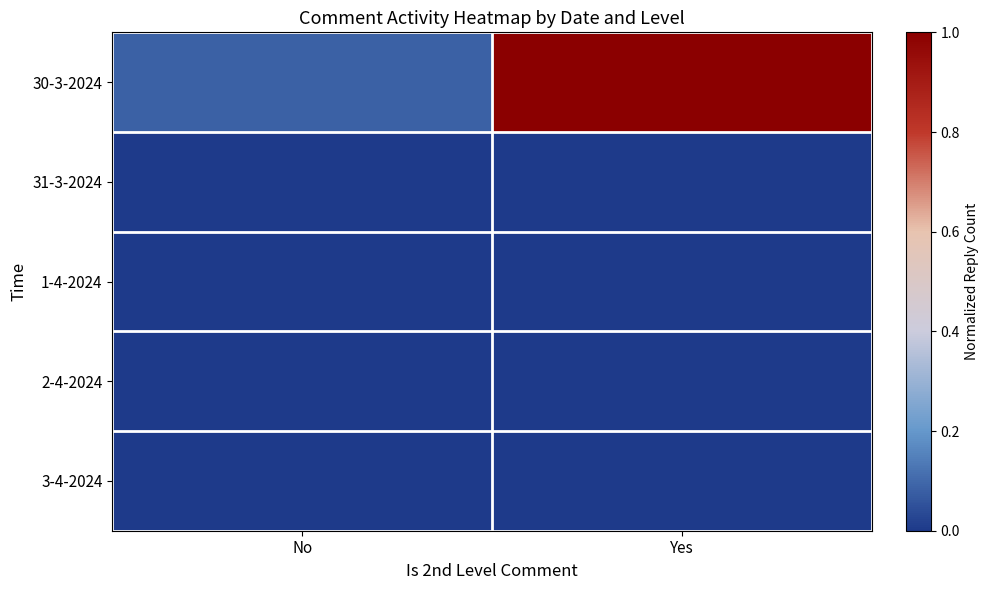

At which category is the sum across all series the highest?

Yes